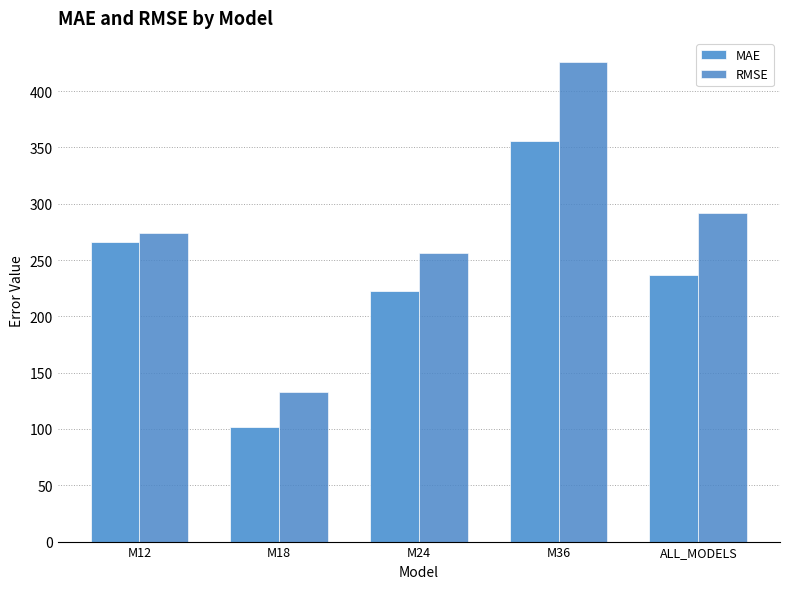

Which label corresponds to the largest value in the chart?

M36